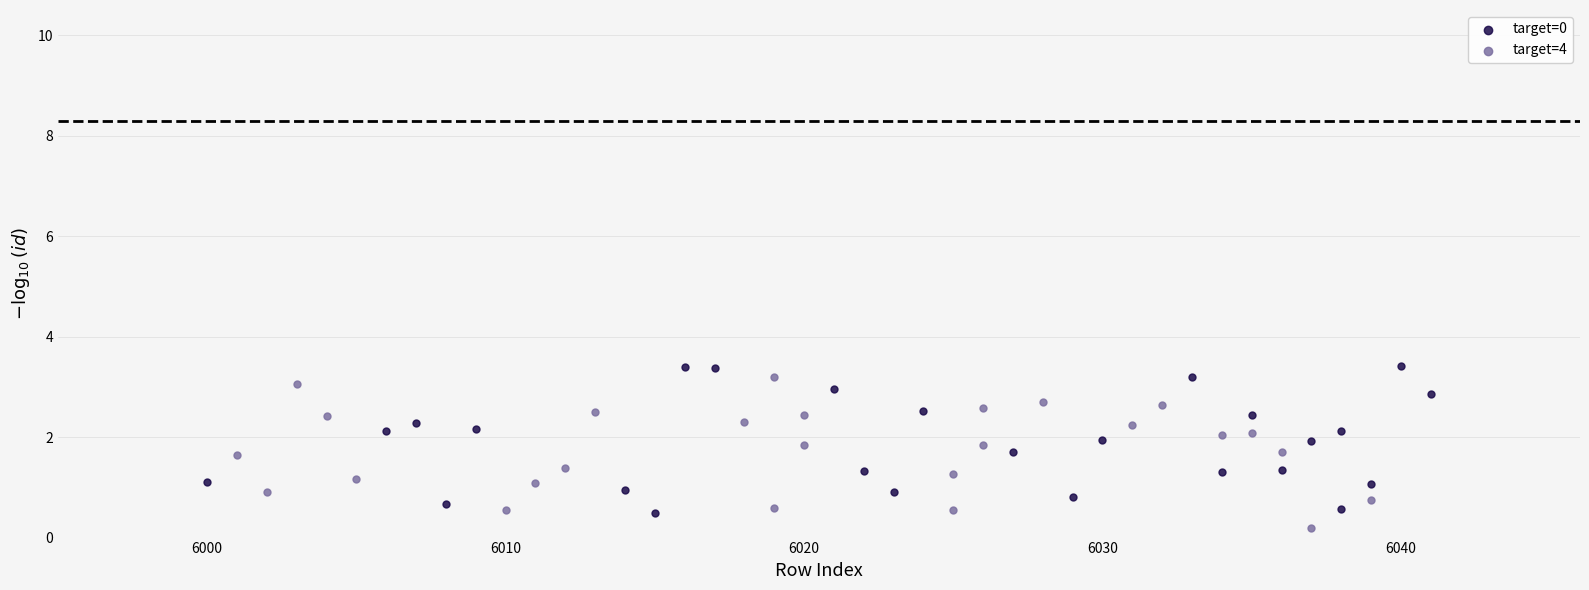

Which series contains the highest Y value?

target=0